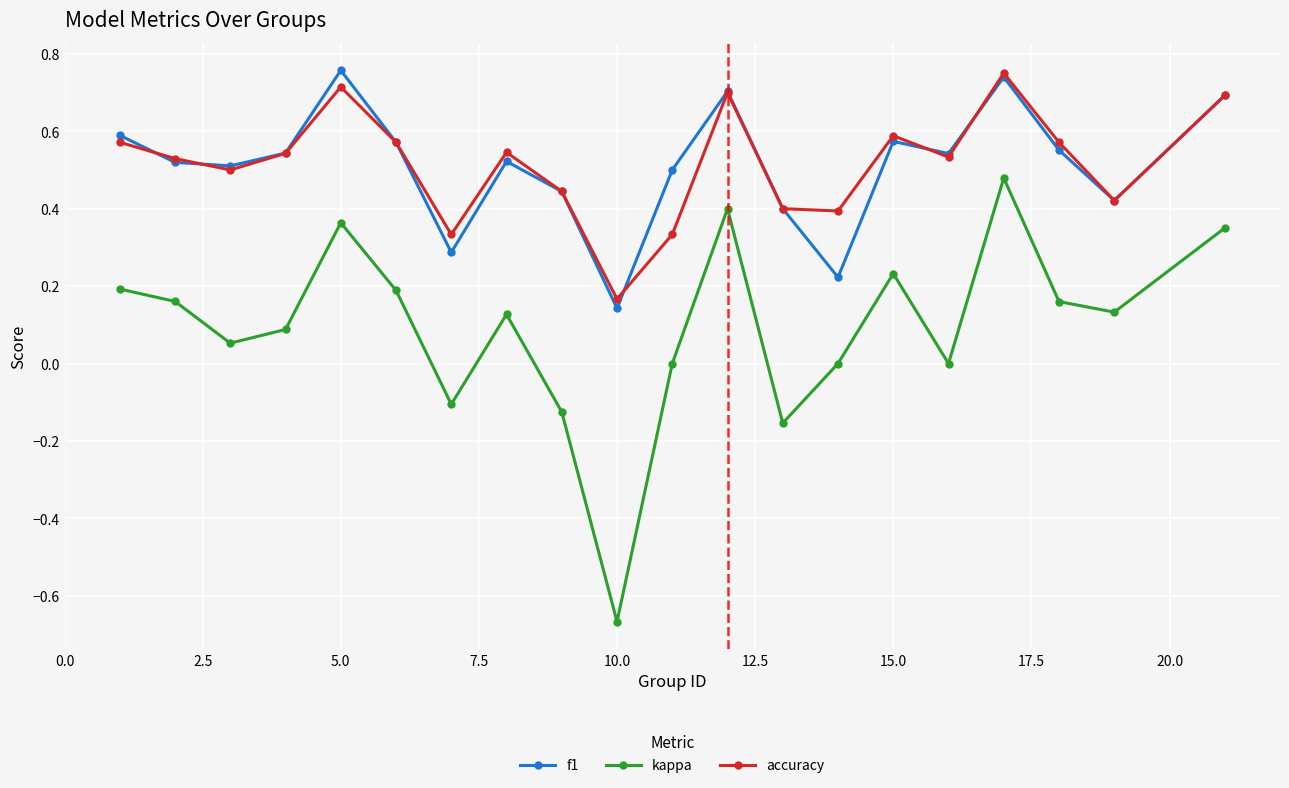

True or false: accuracy and kappa intersect in this chart.

False